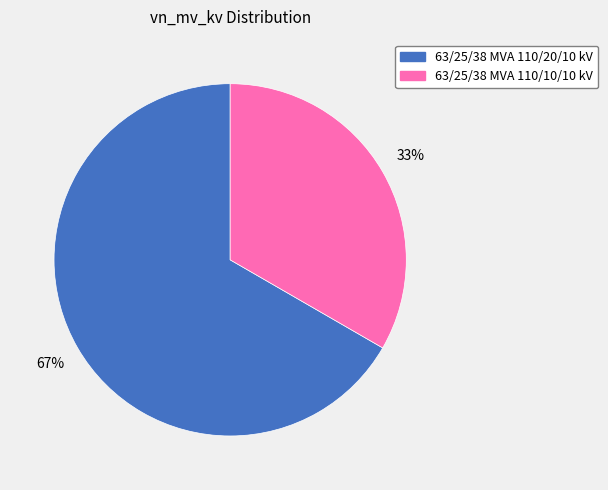

Is there any slice that represents more than half of the pie?

Yes